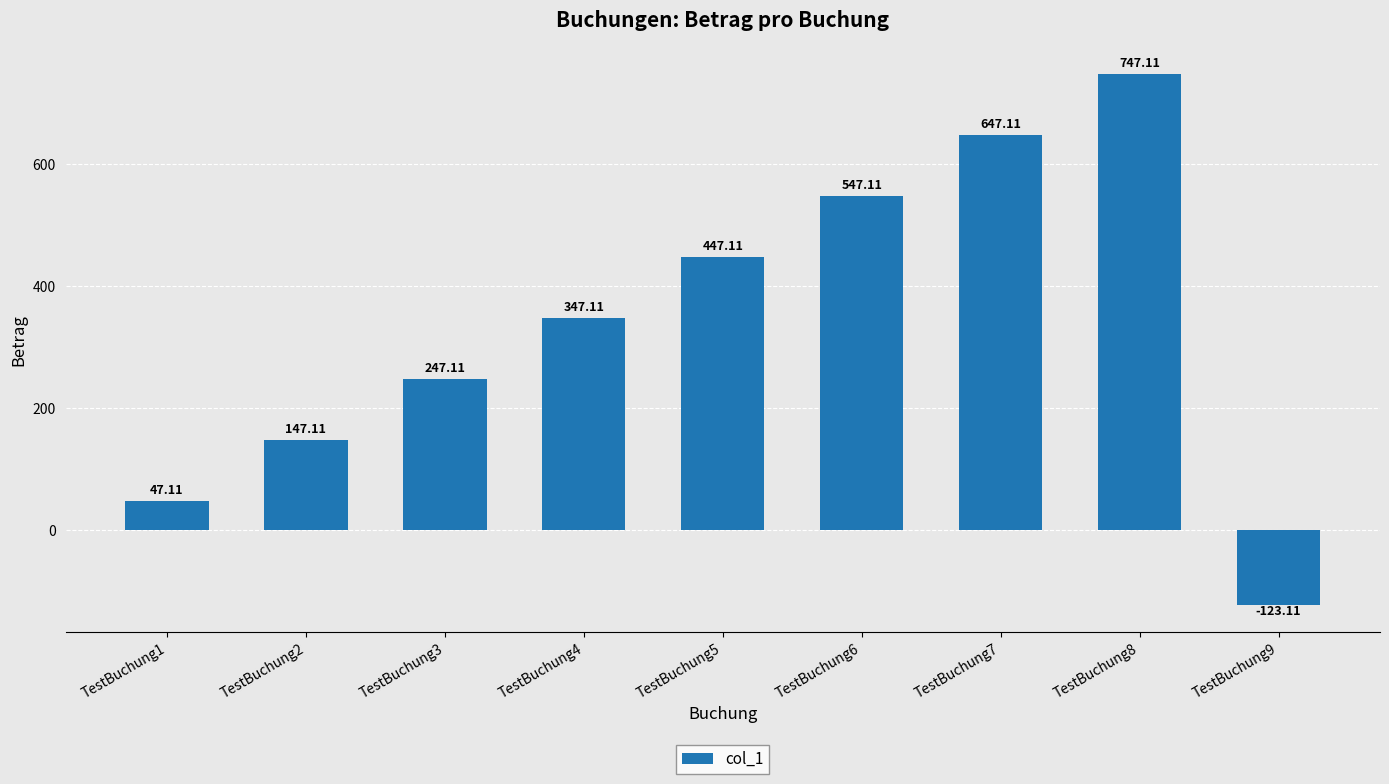

What is the sum of the values at TestBuchung9 and TestBuchung3?

124.0